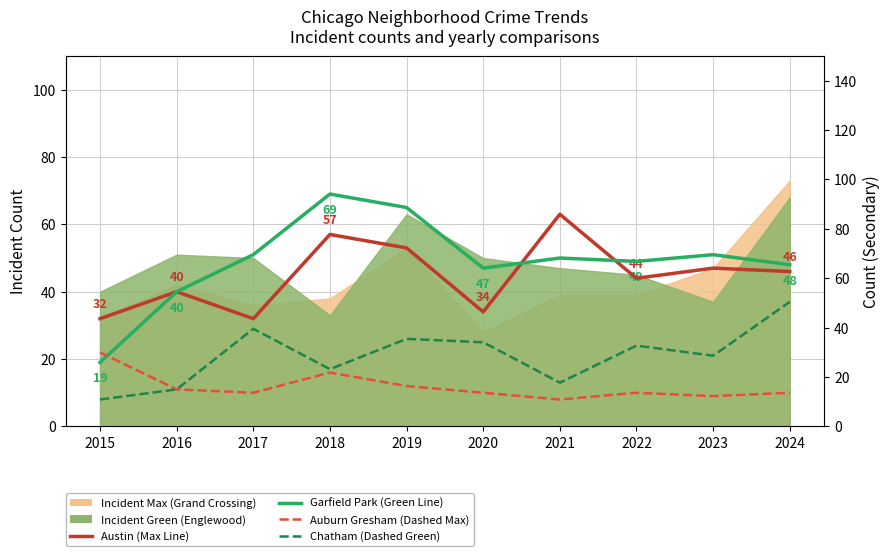

True or false: Austin (Max Line) and Garfield Park (Green Line) cross at least once.

True